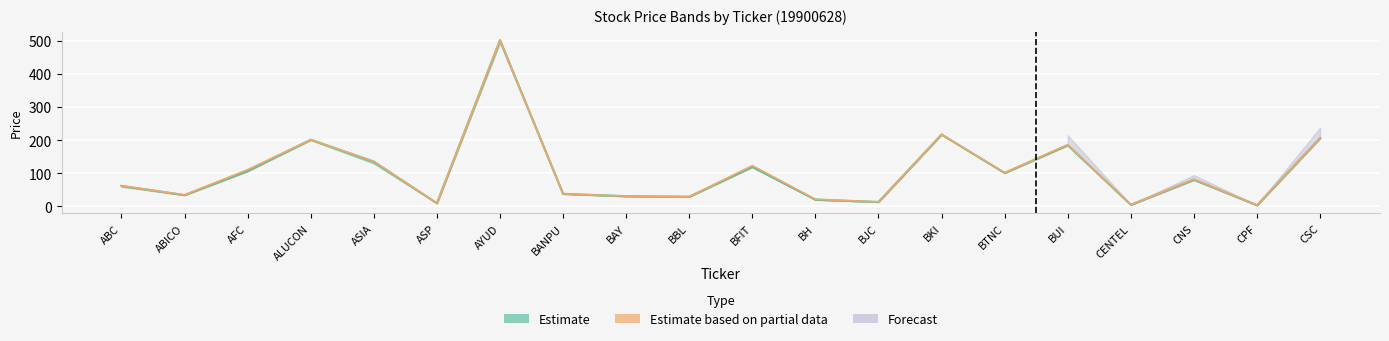

The value of CLOSE at CENTEL is 7.2. True or false?

False